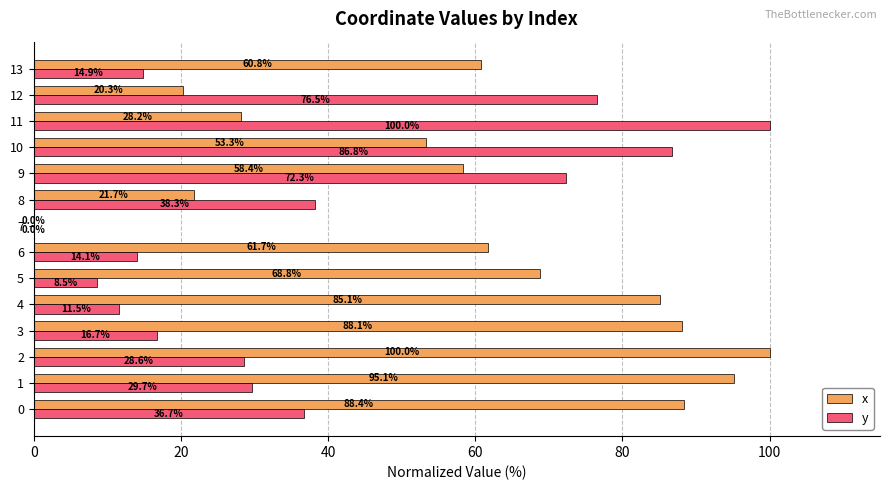

What is the maximum value shown in the chart?

100.0